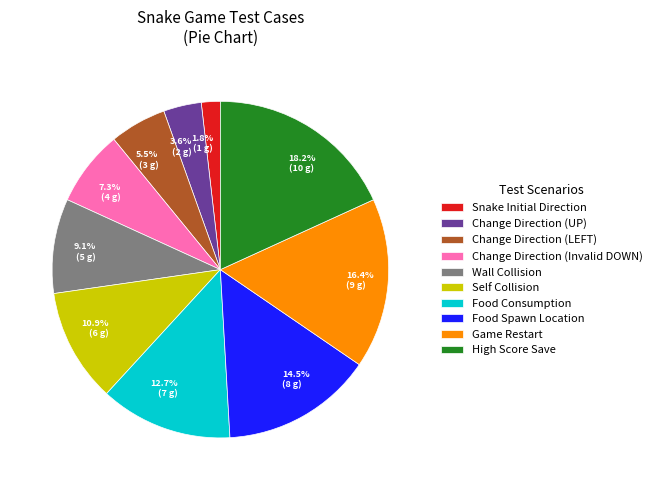

Which category has the biggest portion of the pie?

High Score Save